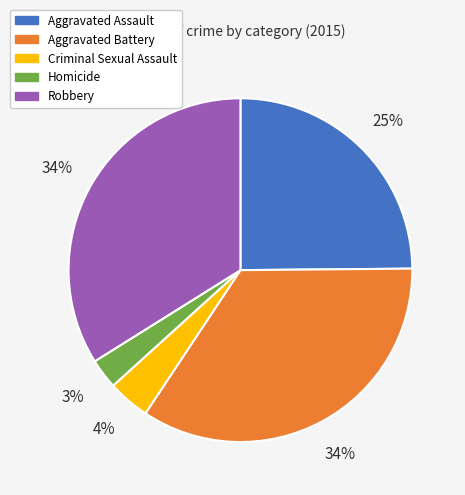

Does Criminal Sexual Assault represent more than half of the total?

No